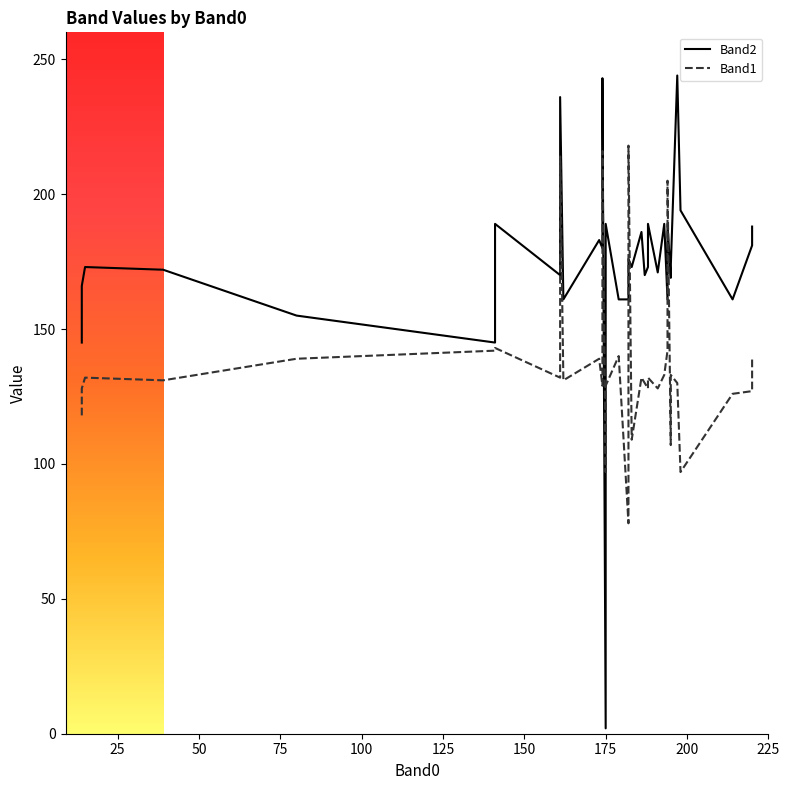

Which series ends up on top after the final intersection of Band1 and Band2?

Band2